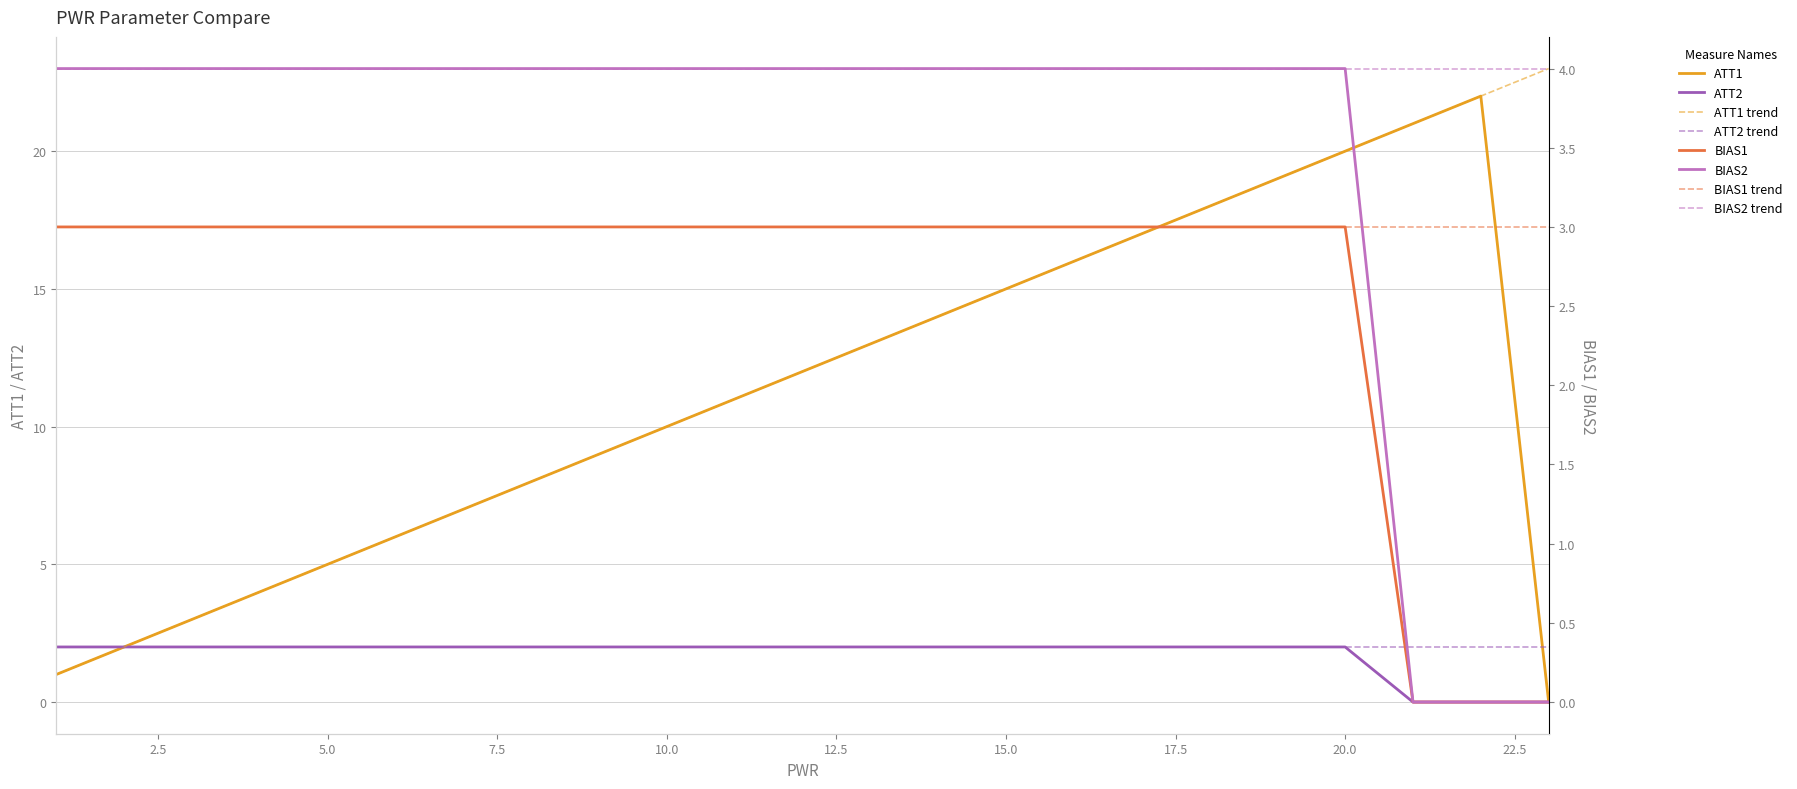

The ATT1 series shows 5 at 8. True or false?

False